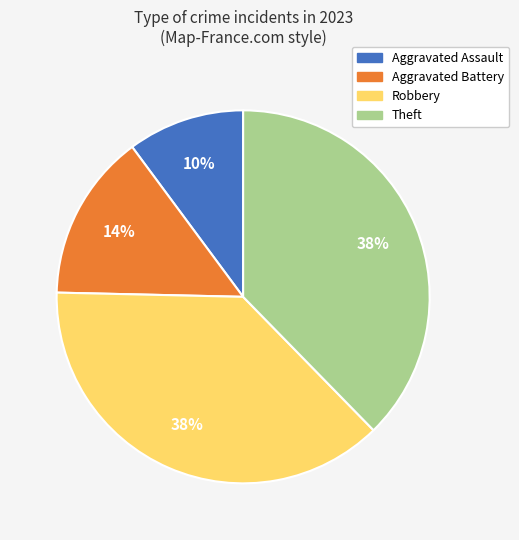

How many slices are in this pie chart?

4